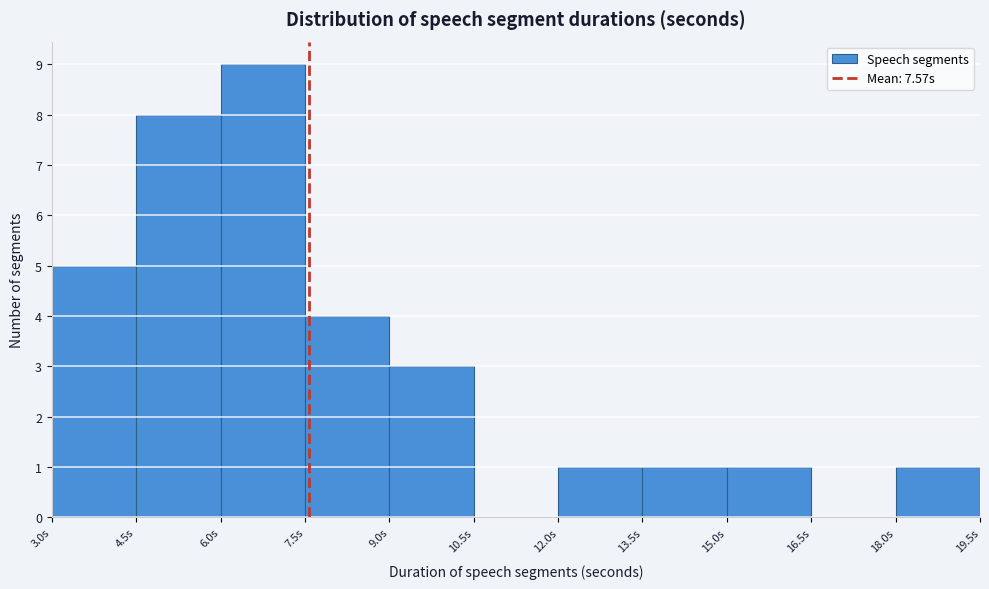

Reading left to right, list every bar in this chart as the range it spans on the x-axis followed by its height. Neither the bar edges nor the heights are printed on the chart, so give them approximately, as read against the axes.

3.0 to 4.5: 5
4.5 to 6.0: 8
6.0 to 7.5: 9
7.5 to 9.0: 4
9.0 to 10.5: 3
10.5 to 12.0: 0
12.0 to 13.5: 1
13.5 to 15.0: 1
15.0 to 16.5: 1
16.5 to 18.0: 0
18.0 to 19.5: 1